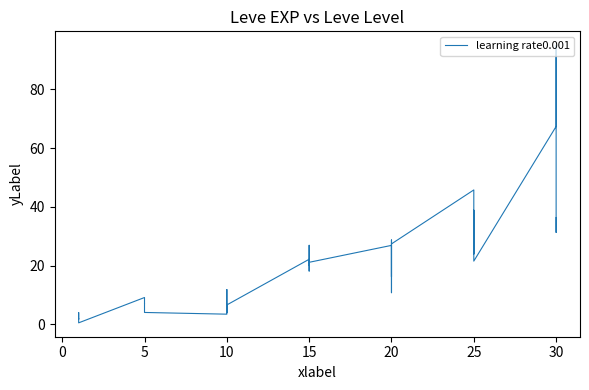

How many distinct data groups are displayed?

1